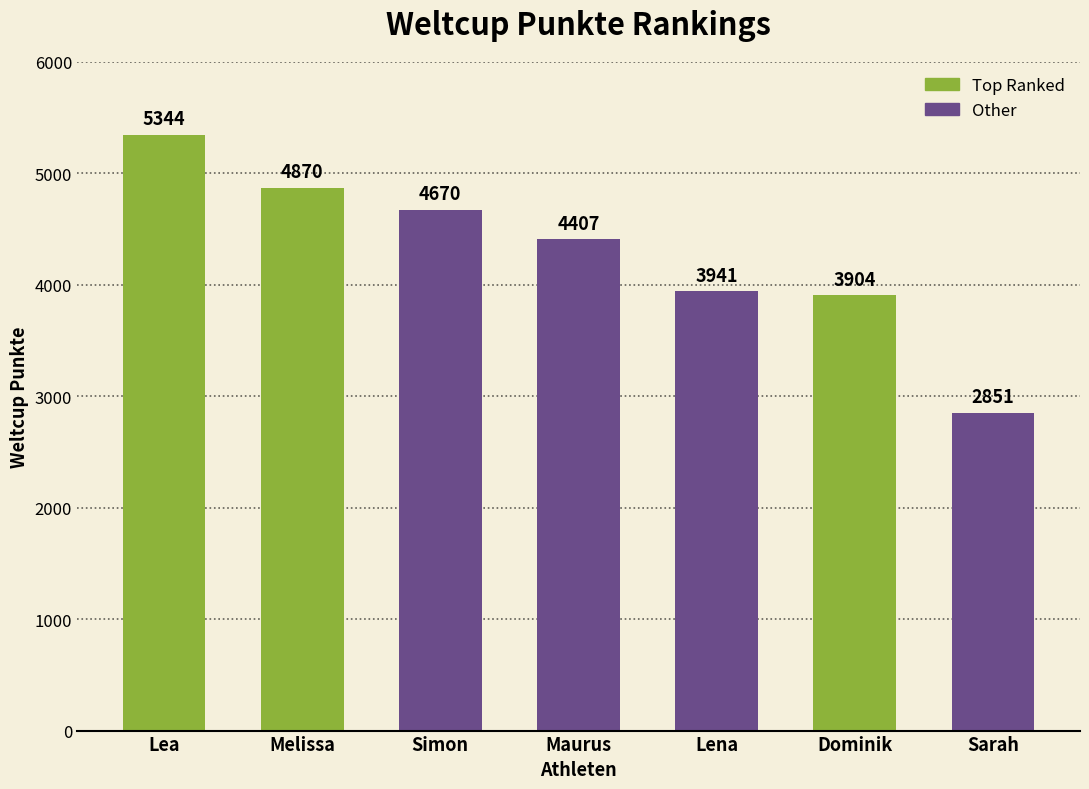

What is the sum of the values at Lena and Maurus?

8348